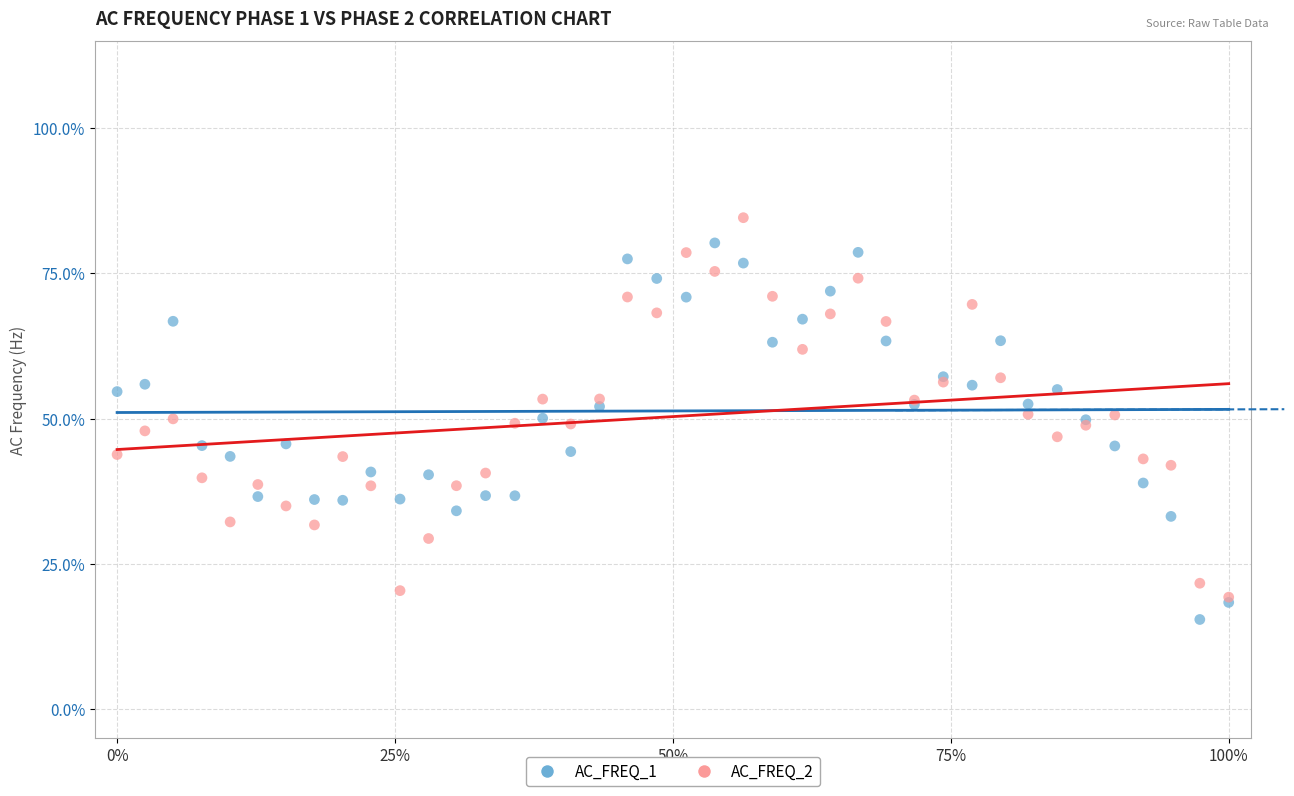

What are all the series names shown in the legend?

AC_FREQ_1, AC_FREQ_2